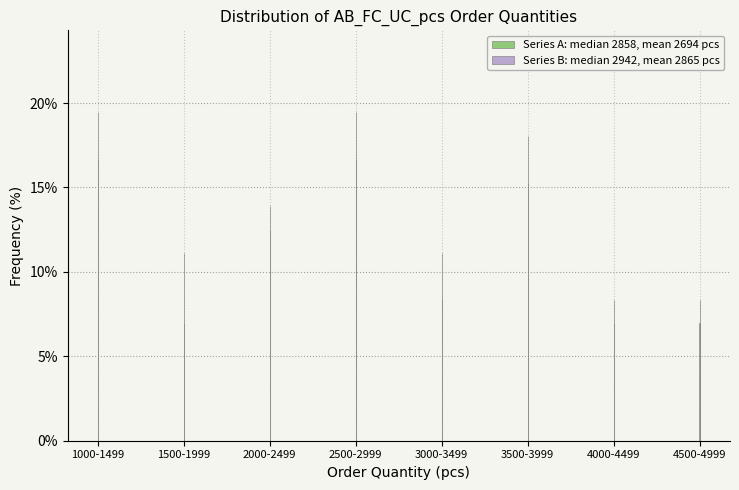

Reading right to left, transcribe all the data shown in this chart.

Series A: median 2858, mean 2694 pcs: 6.9	6.9	15.3	8.3	19.4	12.5	11.1	19.4
Series B: median 2942, mean 2865 pcs: 8.3	8.3	18.1	11.1	16.7	13.9	6.9	16.7